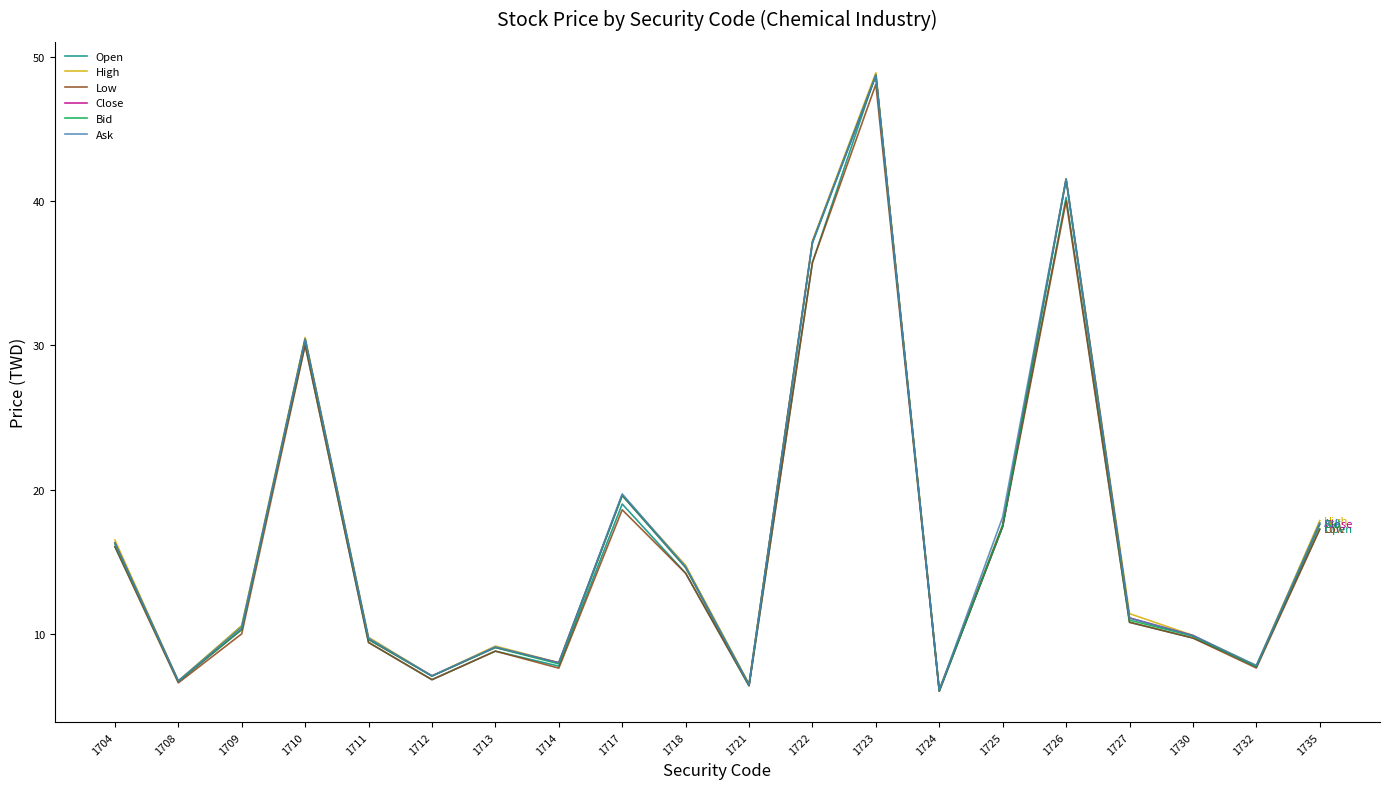

Where does the Close series first go above 11?

1704